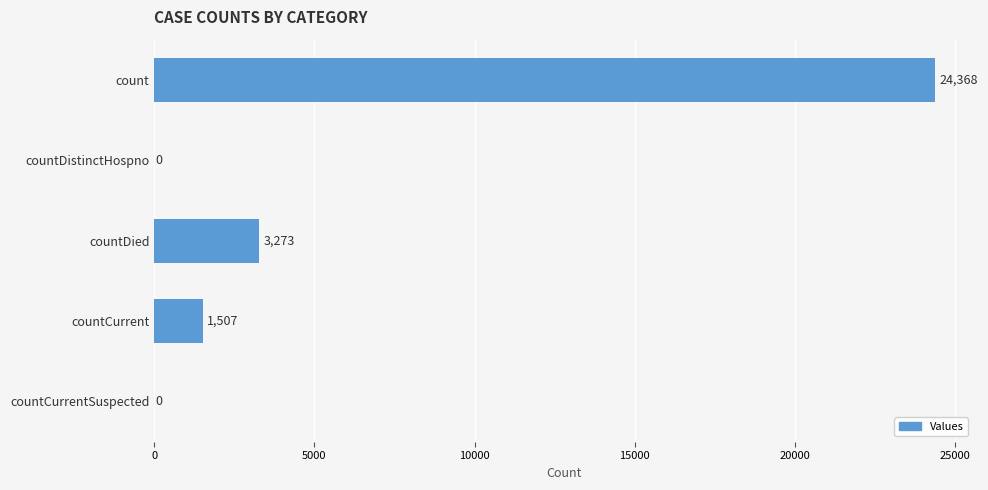

How many distinct data groups are displayed?

1